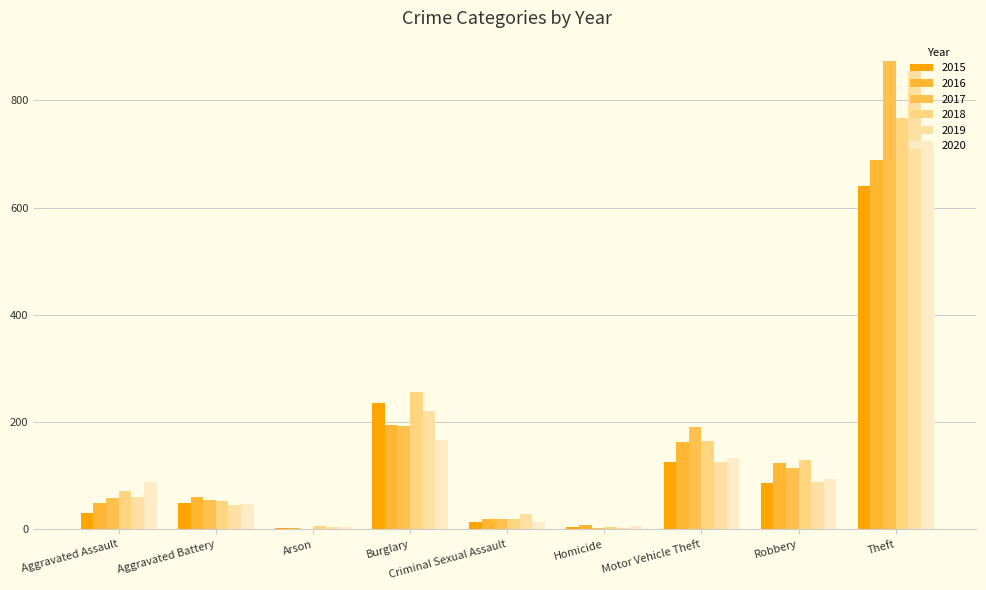

At which label does 2019 reach its peak?

Theft